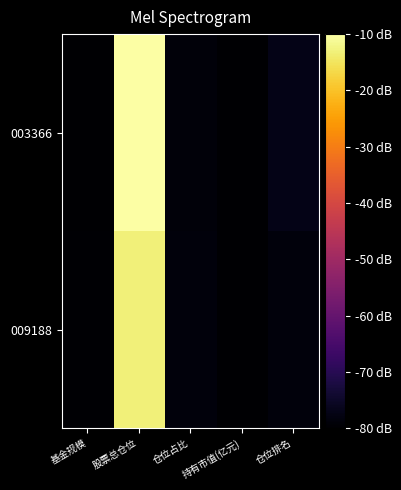

Which category has the highest value across all series?

股票总仓位